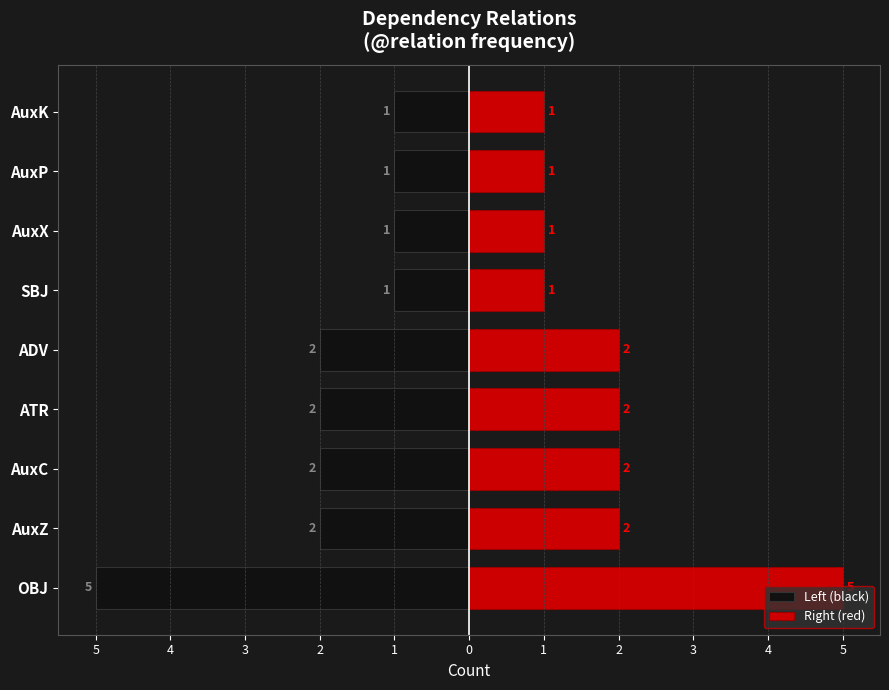

Which series has the largest range (max minus min)?

Left (black)